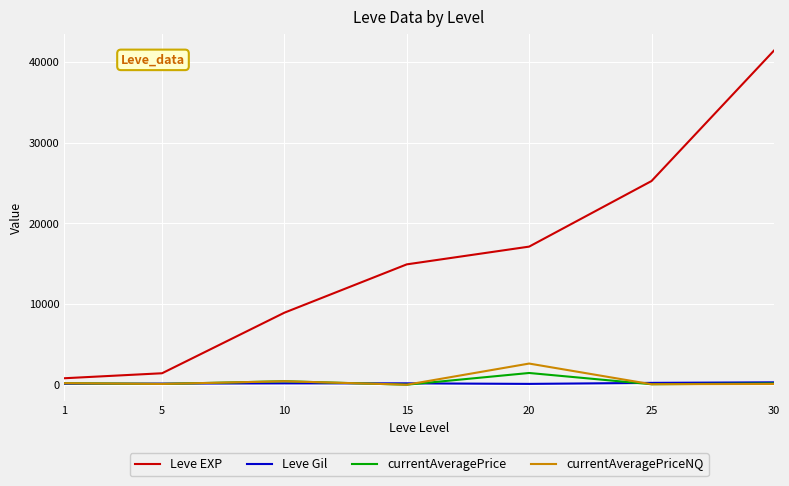

The value of Leve EXP at 15 is 14920.0. True or false?

True